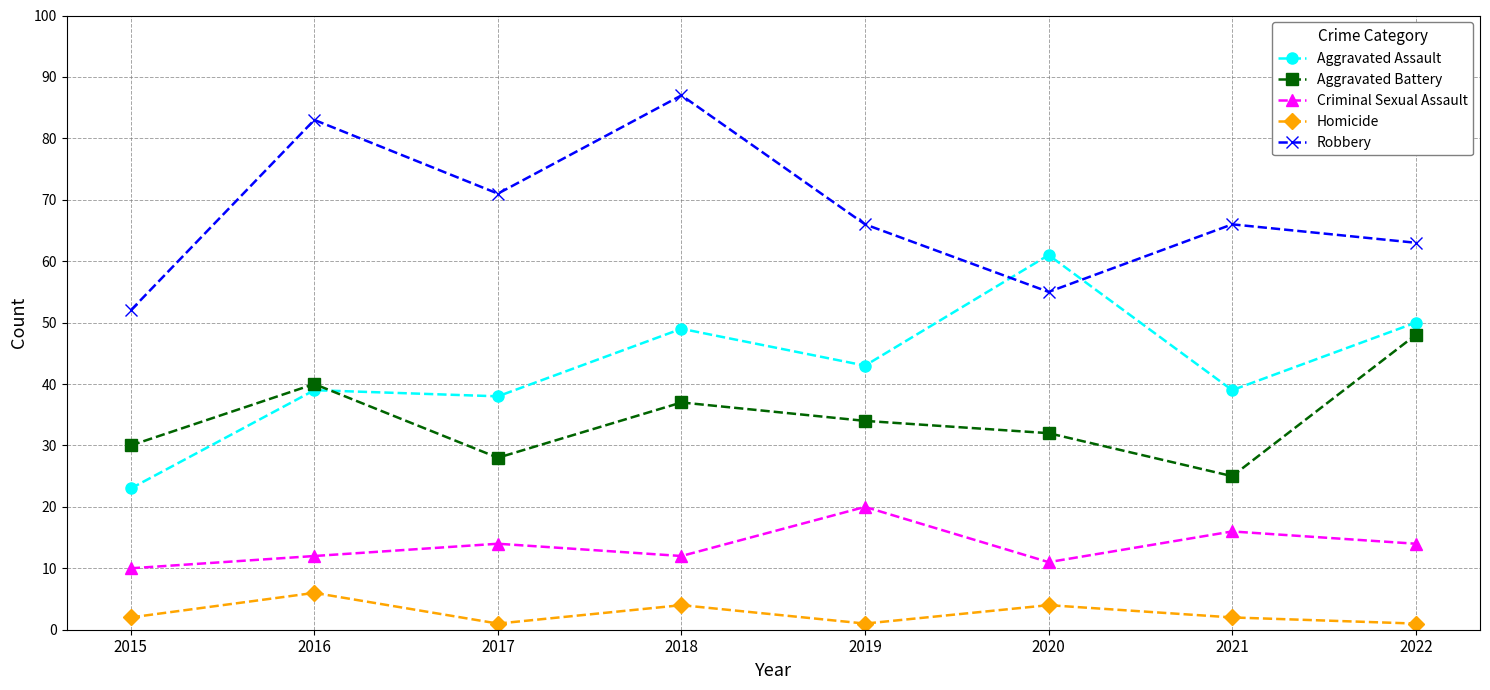

Reading right to left, list all the values displayed in this chart.

Aggravated Assault: 50	39	61	43	49	38	39	23
Aggravated Battery: 48	25	32	34	37	28	40	30
Criminal Sexual Assault: 14	16	11	20	12	14	12	10
Homicide: 1	2	4	1	4	1	6	2
Robbery: 63	66	55	66	87	71	83	52